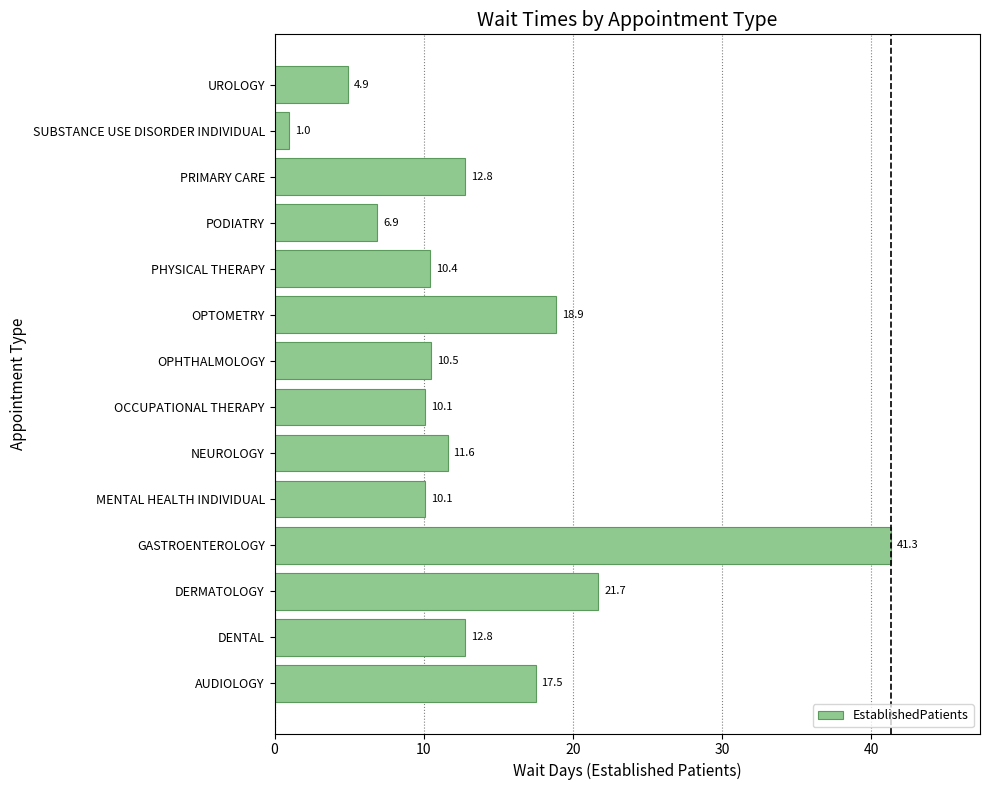

What is the greatest value displayed?

41.3